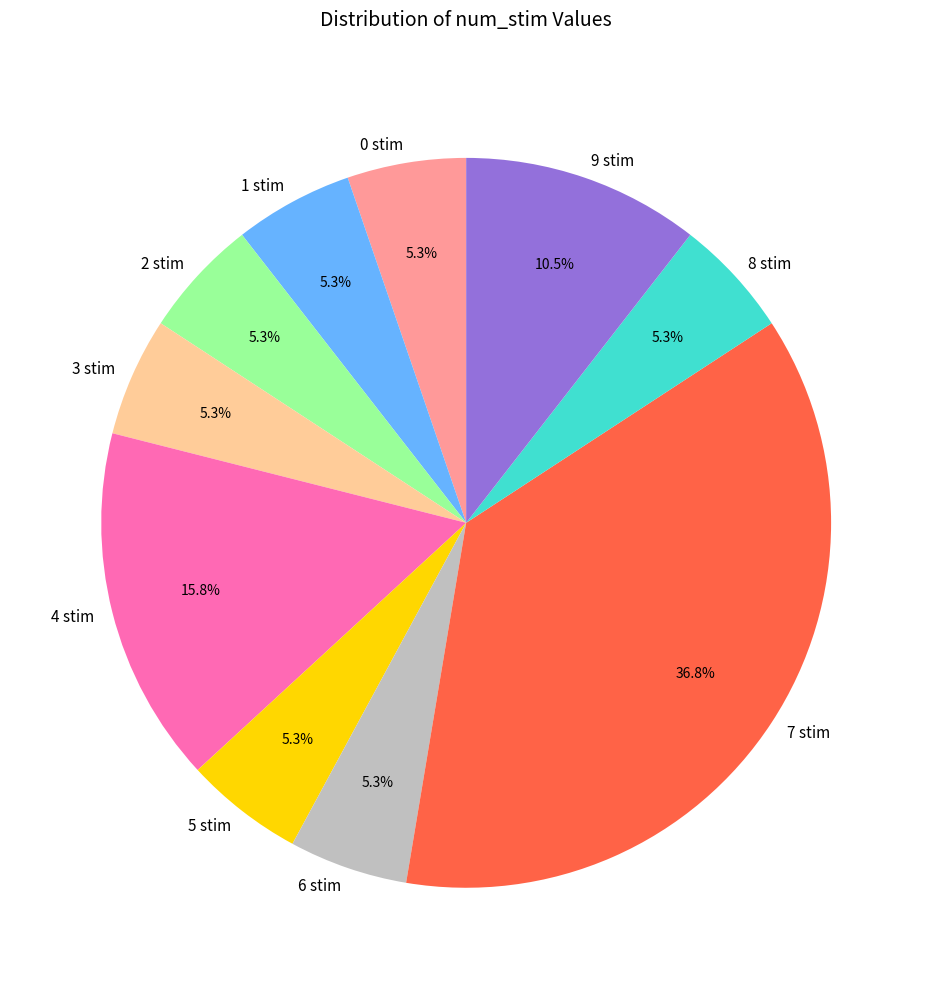

Is it true that 1 stim is 5% of the pie?

True